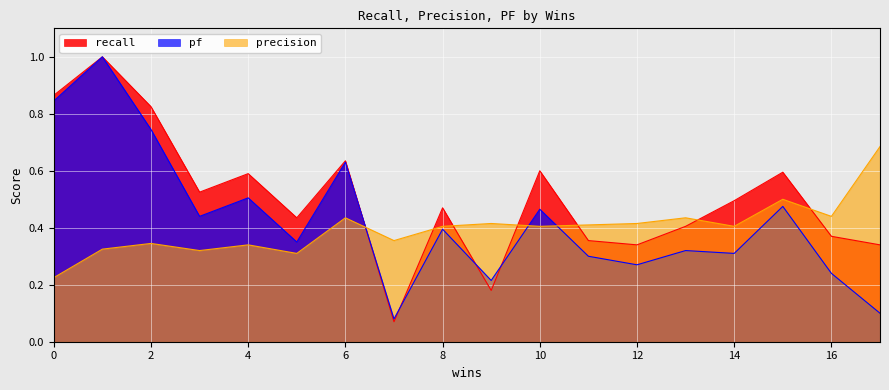

What is the value of the precision point at the 11th from the left?

0.4